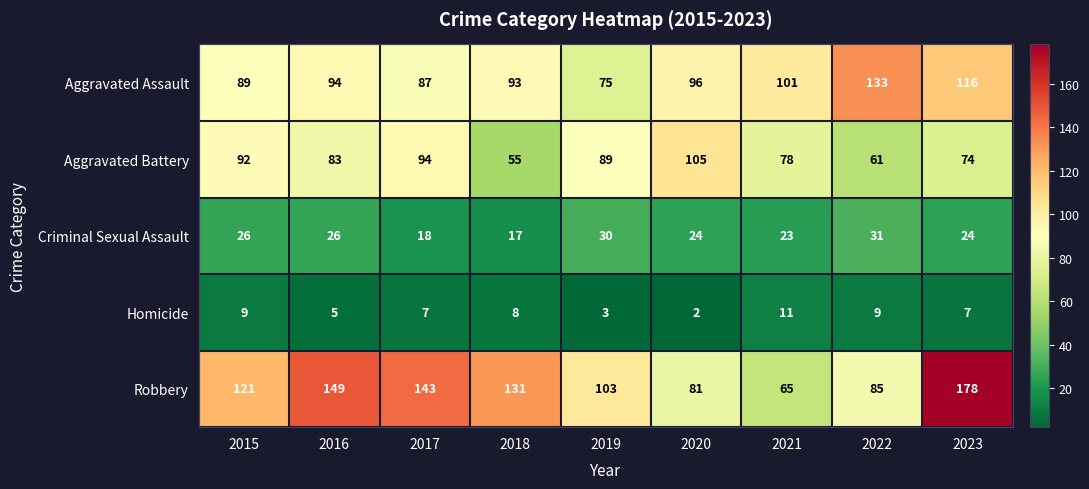

At which category is the sum across all series the highest?

2023